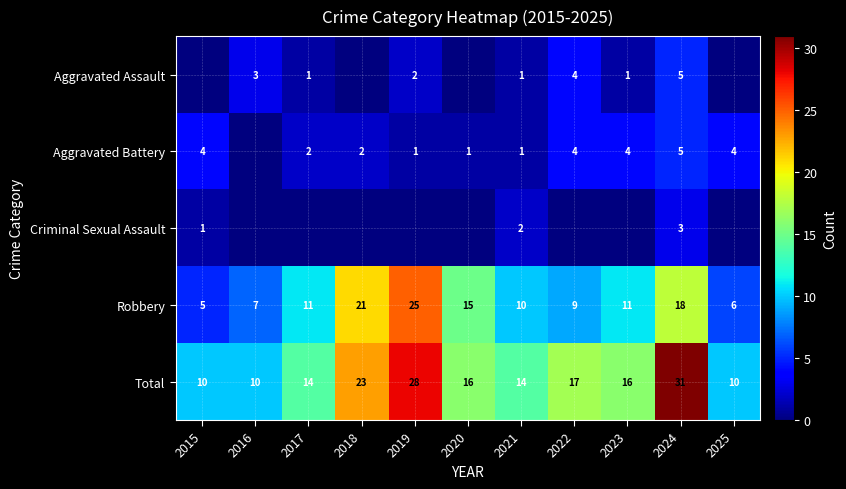

At which category does the chart reach its peak across all series?

2024